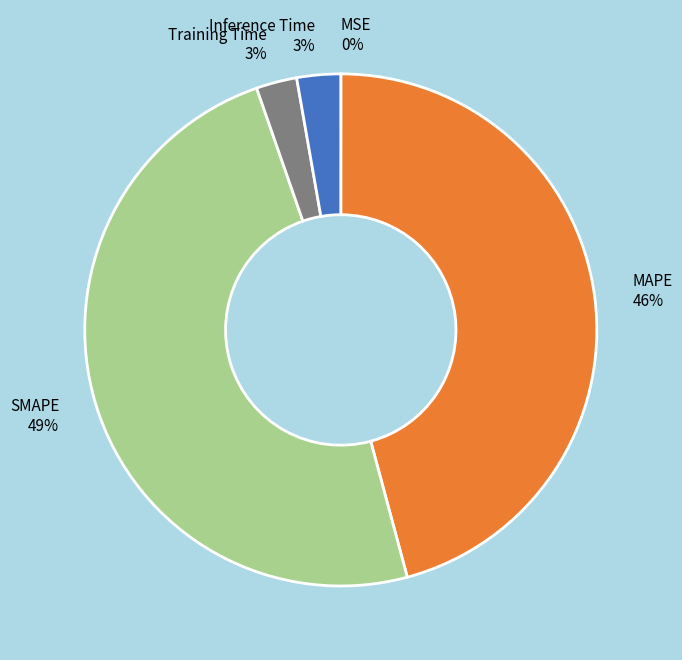

Which has a higher value, Training Time or MAPE?

MAPE